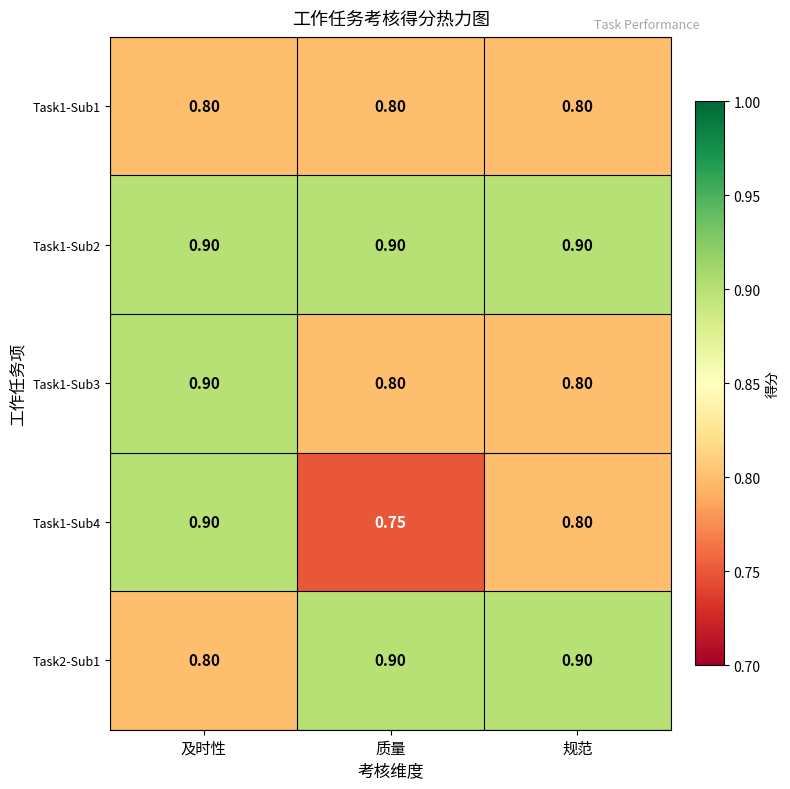

At which category is the sum across all series the highest?

及时性